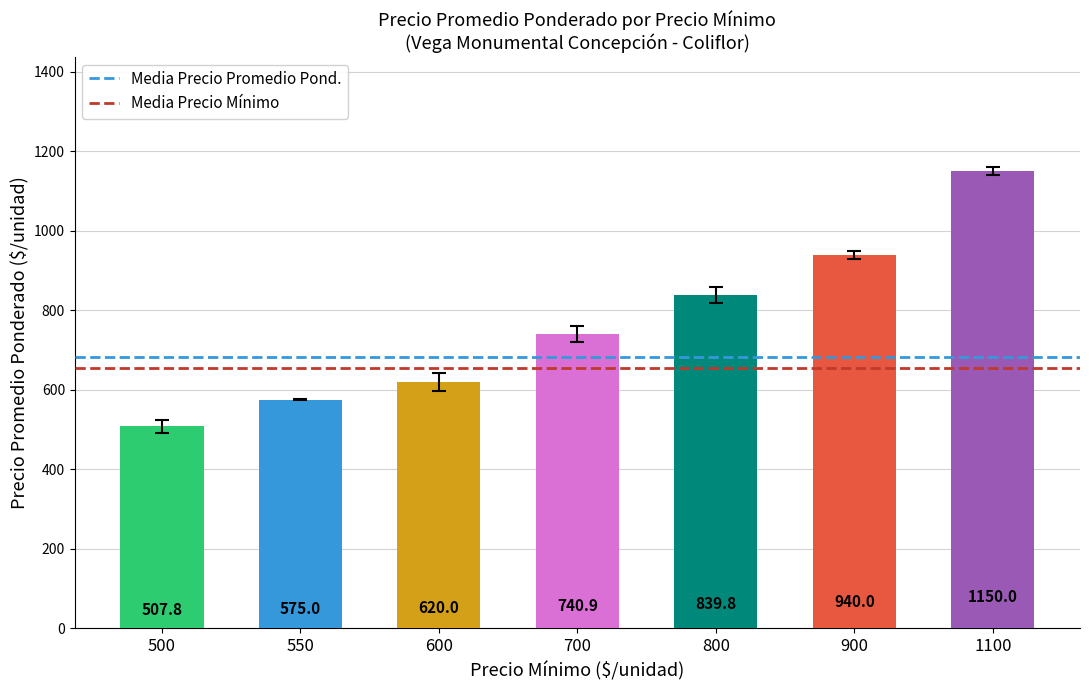

What is the minimum value shown in the chart?

507.8